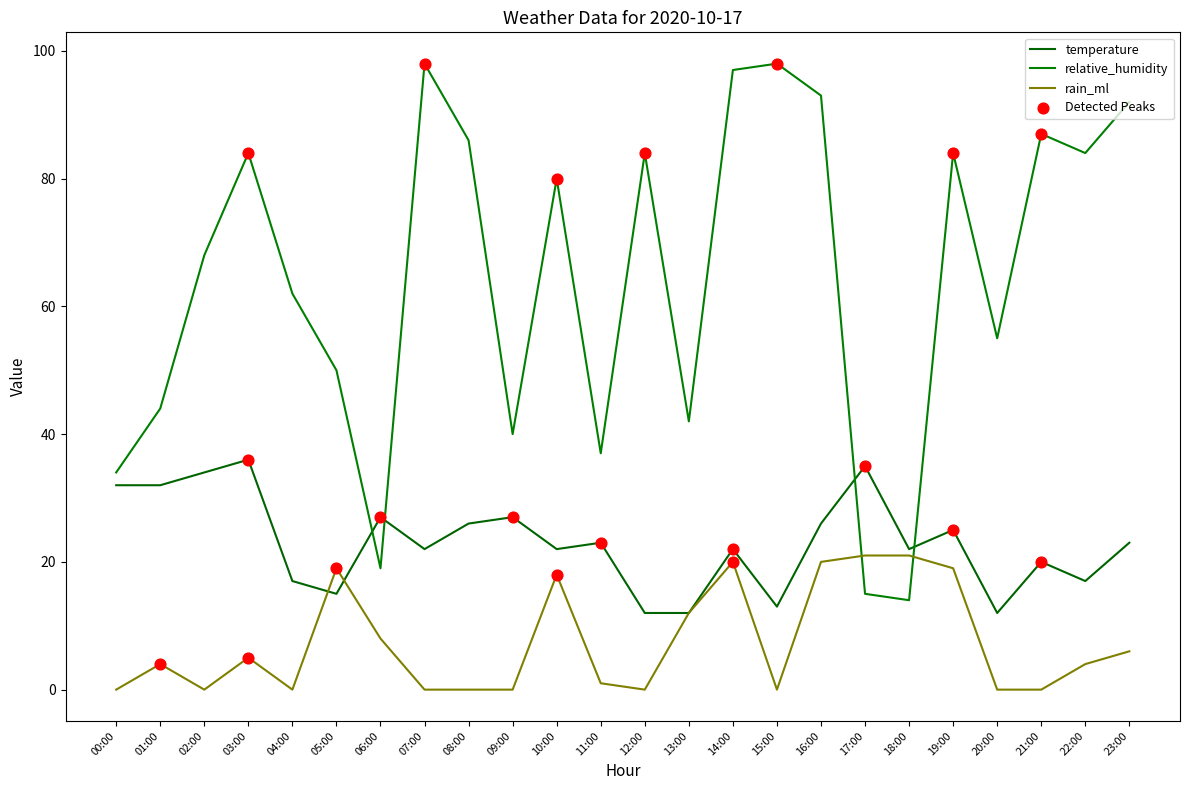

Which series has the largest total across all categories?

relative_humidity